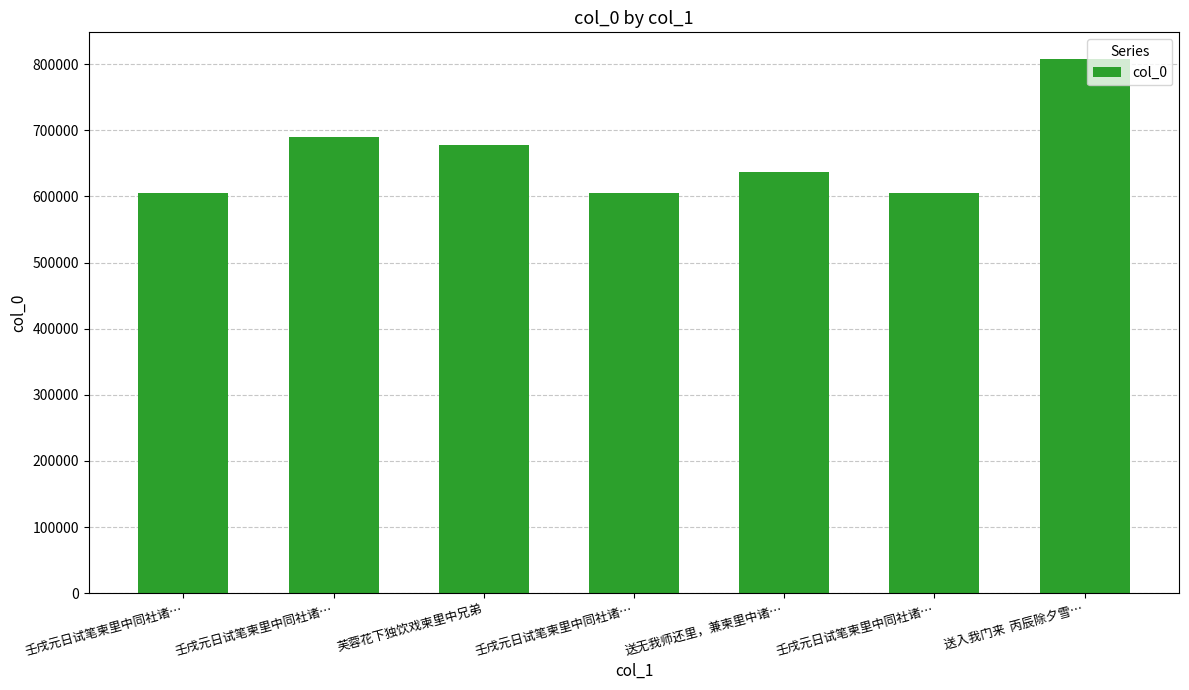

How many bars are there in total?

7